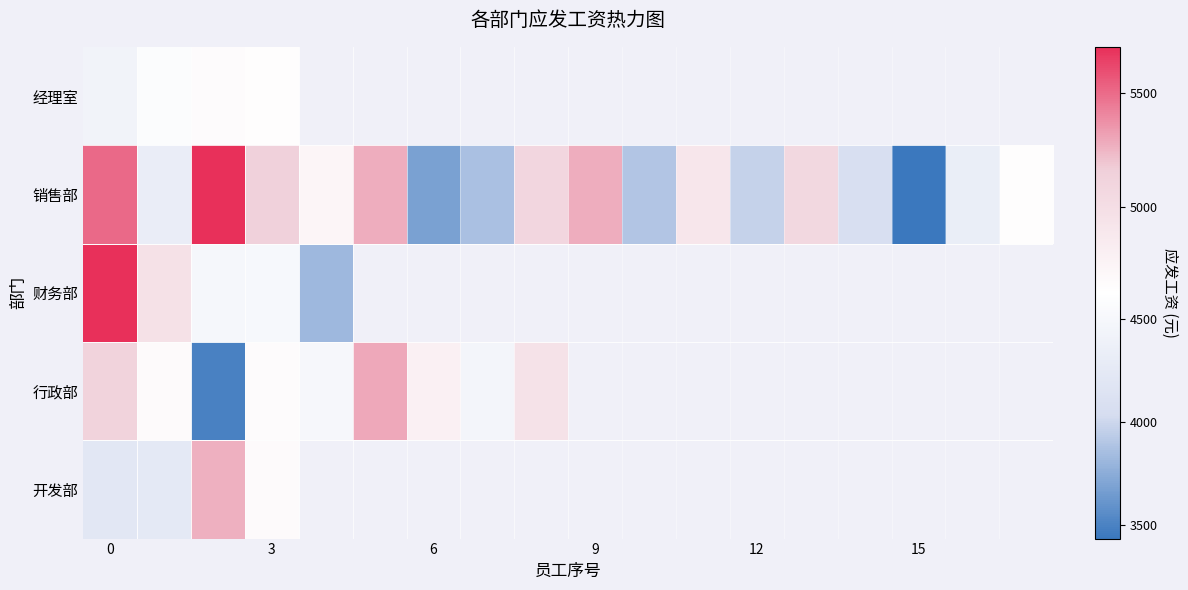

What is the lowest value of the 经理室 series?

4430.0